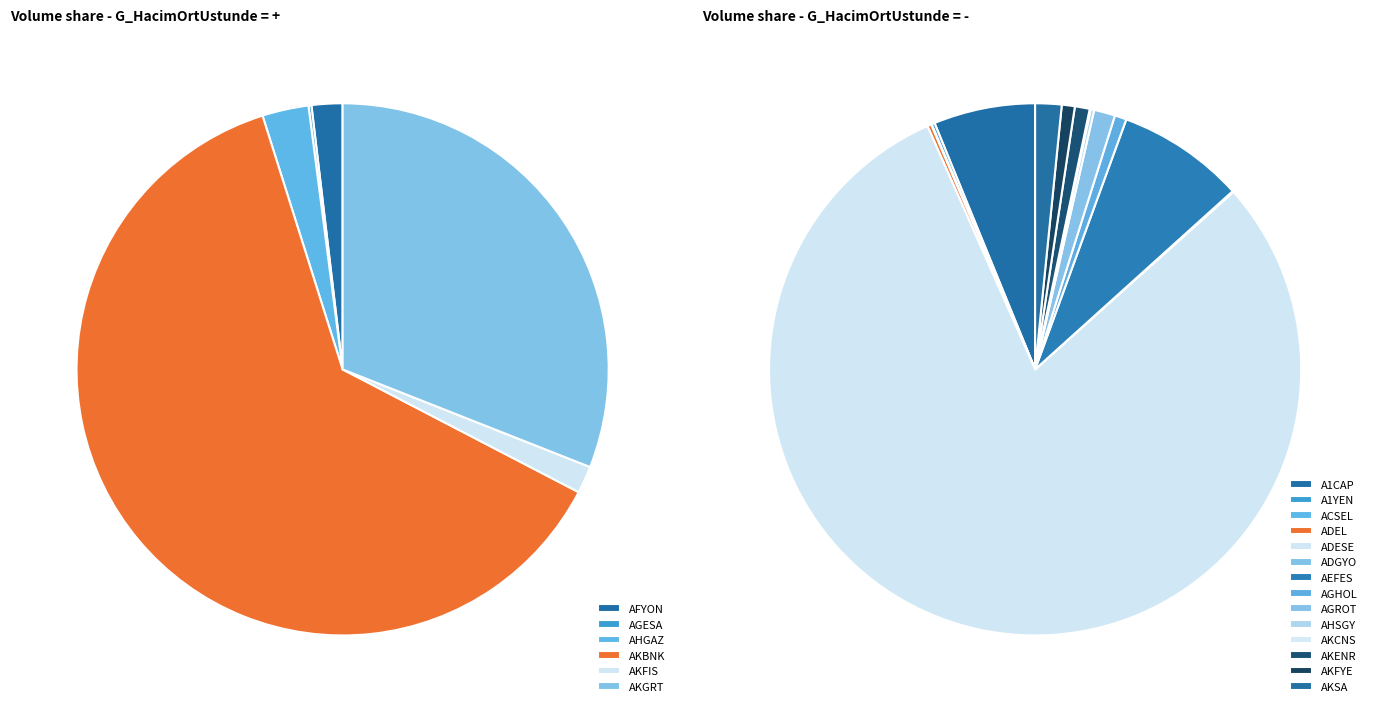

Is it true that - is 1% of the pie?

True